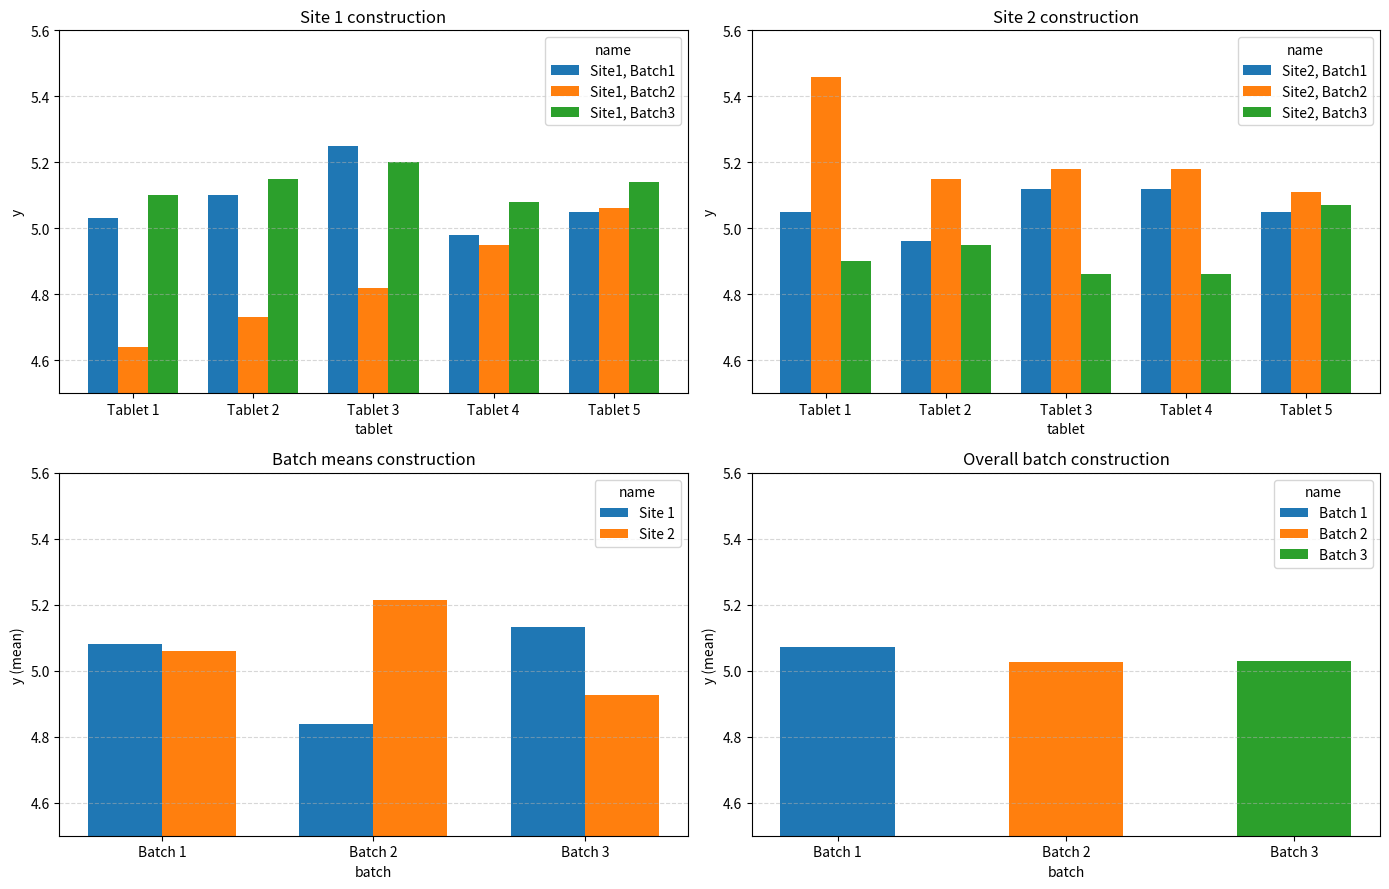

Rank the categories by Site 2 value from lowest to highest.

Batch 3, Batch 1, Batch 2